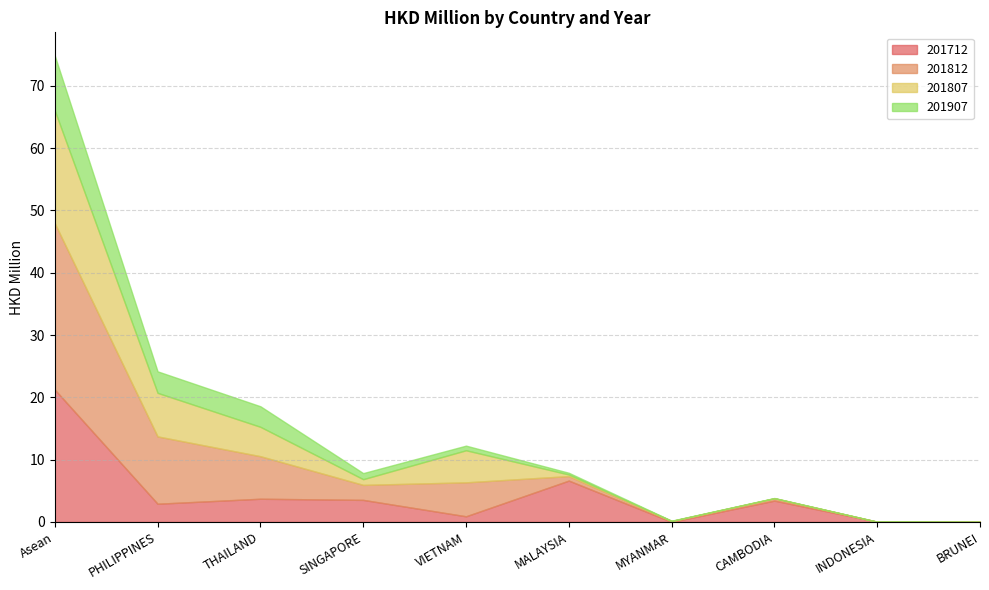

How many lines are shown in the chart?

4